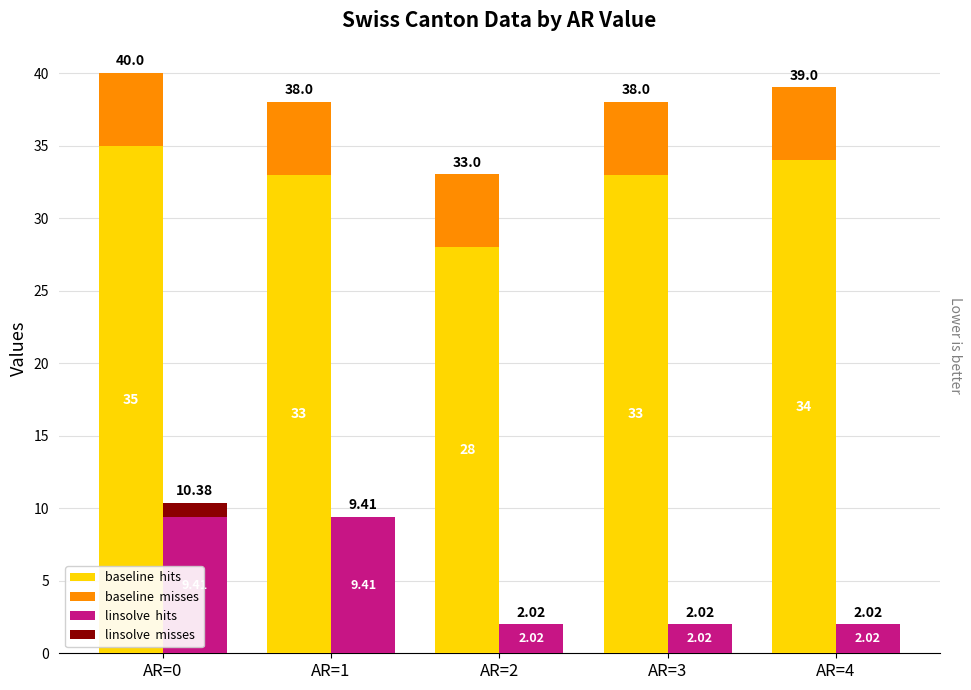

What is the difference between the maximum and minimum values in the linsolve  misses series?

1.0